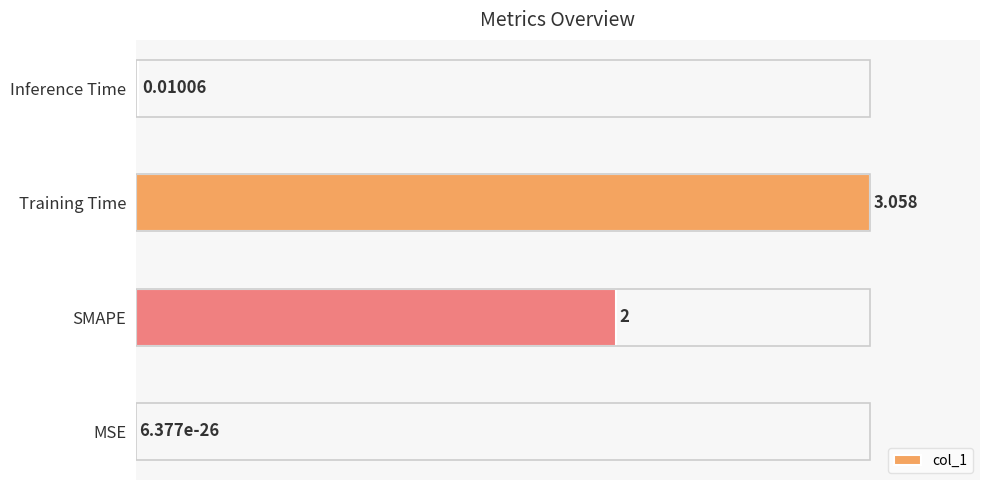

Are the bars grouped side by side (vs. stacked)?

No